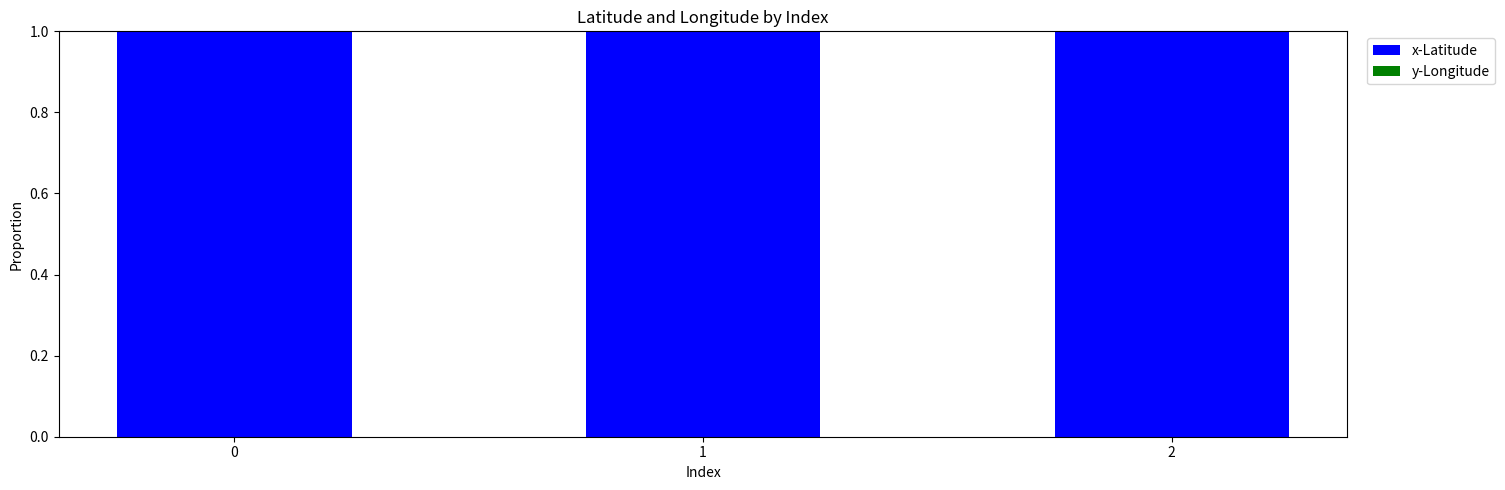

The x-Latitude series shows 0.2 at 0. True or false?

False